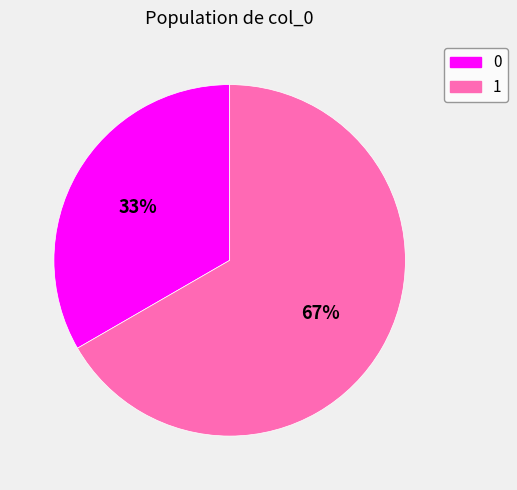

Which has a higher value, 0 or 1?

1